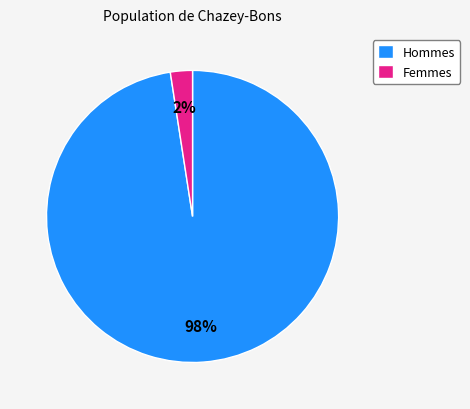

What is the smallest slice in the pie chart?

Femmes